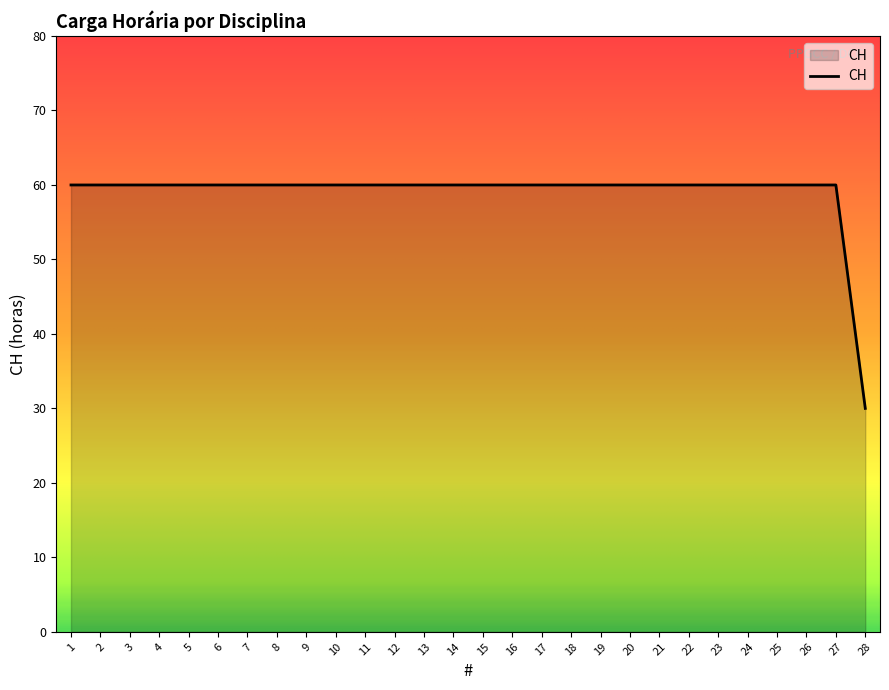

What is the sum of all values?

1650